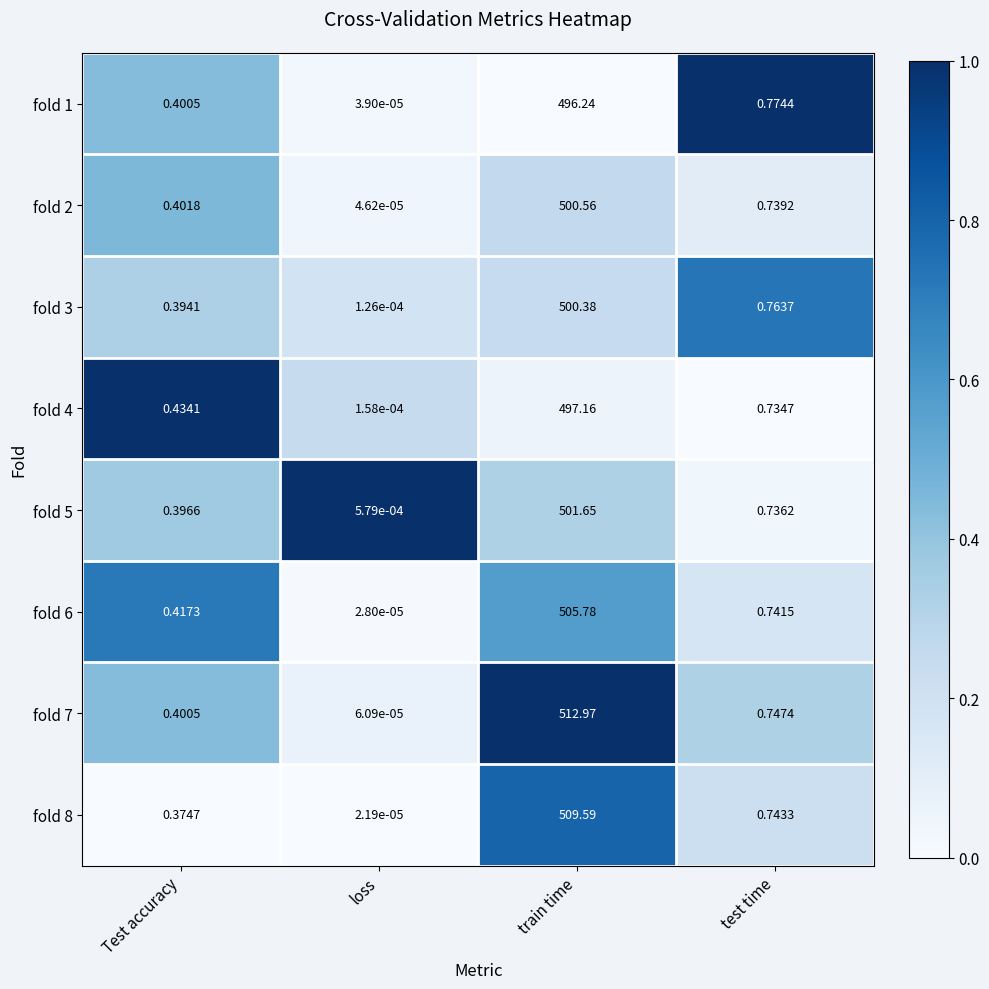

Rank the series by their maximum value, from highest to lowest.

fold 7, fold 8, fold 6, fold 5, fold 2, fold 3, fold 4, fold 1